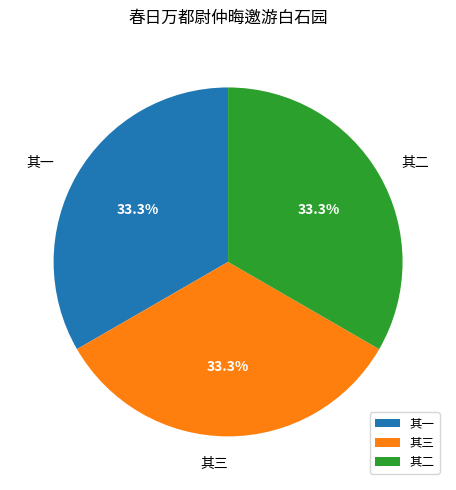

To the nearest percent, what percentage of the pie is 其二?

33%